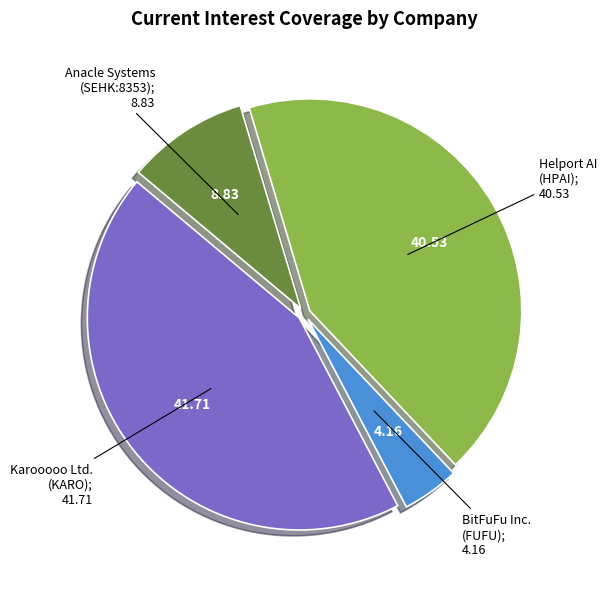

Is there a majority slice in this chart?

No